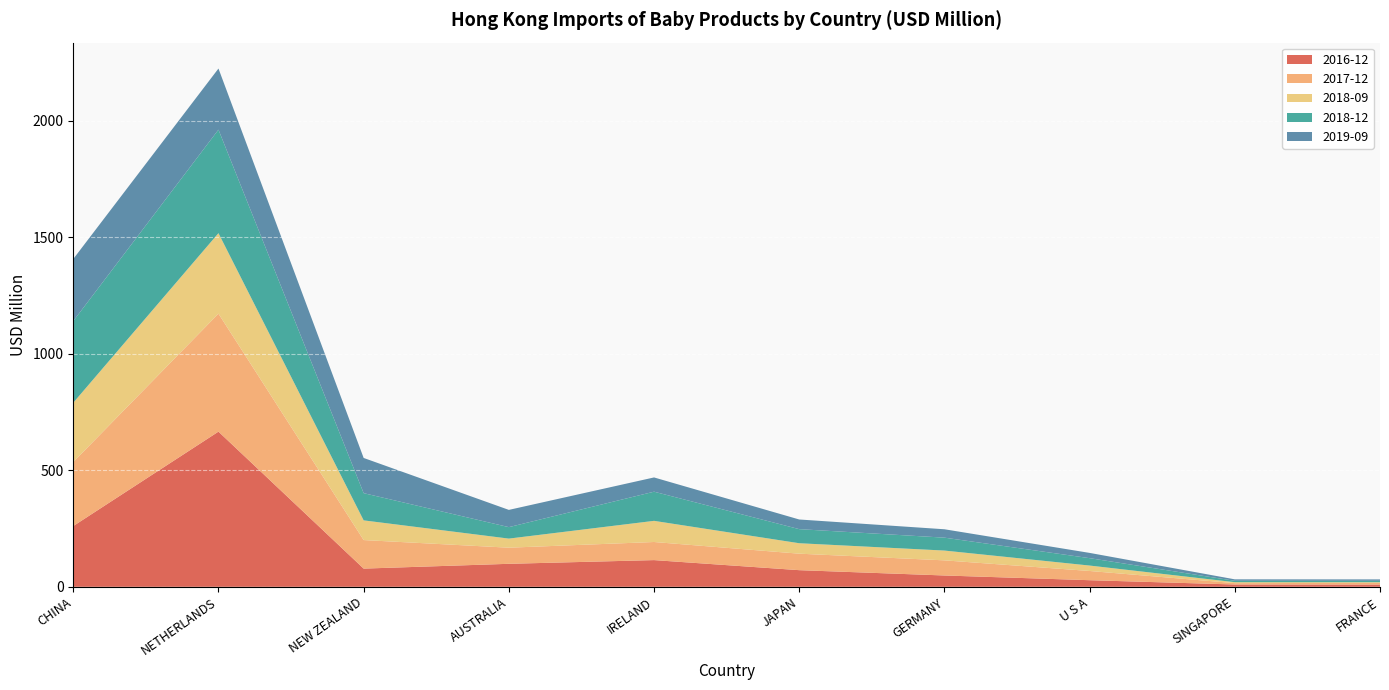

Reading left to right, list all the values displayed in this chart.

2016-12: 260.7	665.7	78.1	98.7	114.6	71.4	48.6	28.4	10.0	9.6
2017-12: 274.6	506.0	122.4	69.2	77.6	70.7	64.9	39.5	5.8	7.5
2018-09: 254.4	345.3	84.5	39.0	90.7	44.8	42.0	23.3	4.1	2.8
2018-12: 350.3	444.0	116.7	49.2	125.1	60.4	55.4	31.7	6.0	5.8
2019-09: 266.3	262.2	151.0	74.0	61.1	41.4	36.0	22.6	6.2	6.1